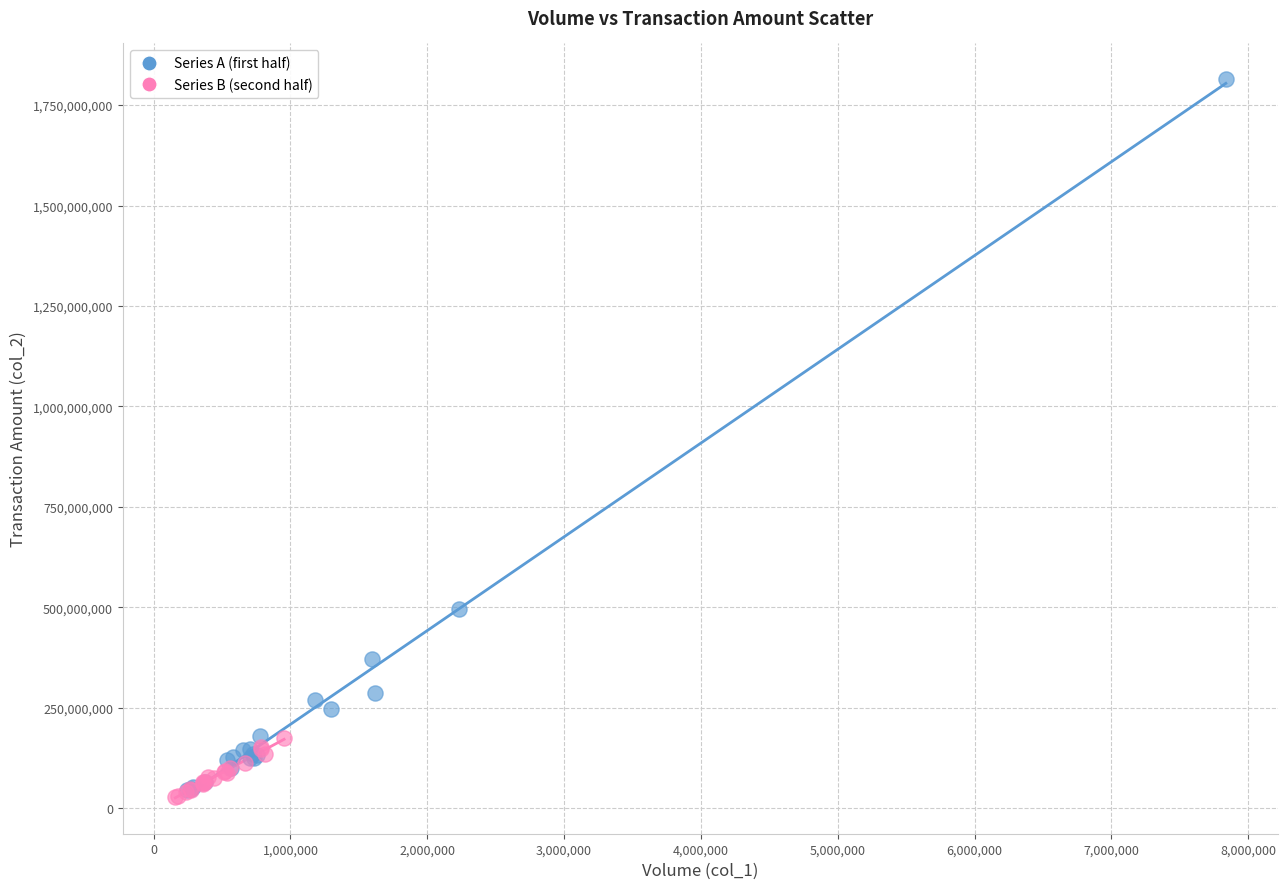

Which series has the widest spread of Y values?

Series A (first half)